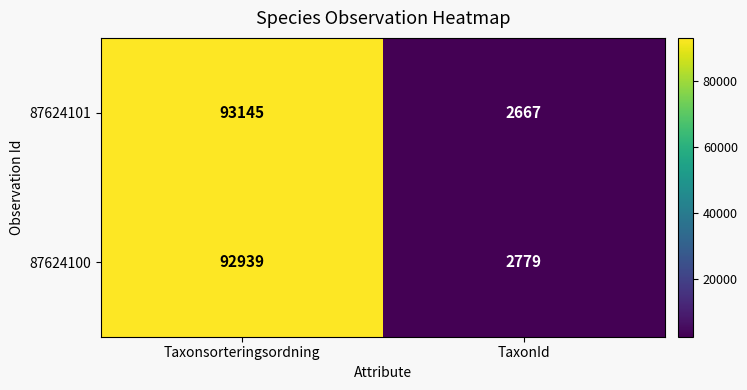

At how many categories does at least one series exceed 47648?

1